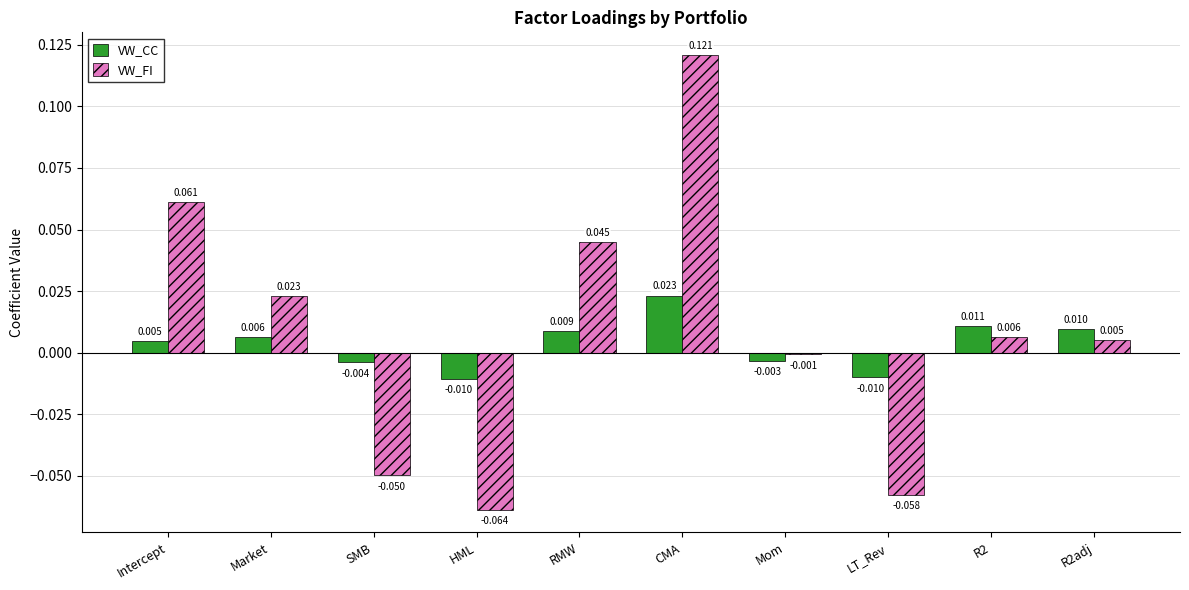

At which category does the chart reach its peak across all series?

CMA